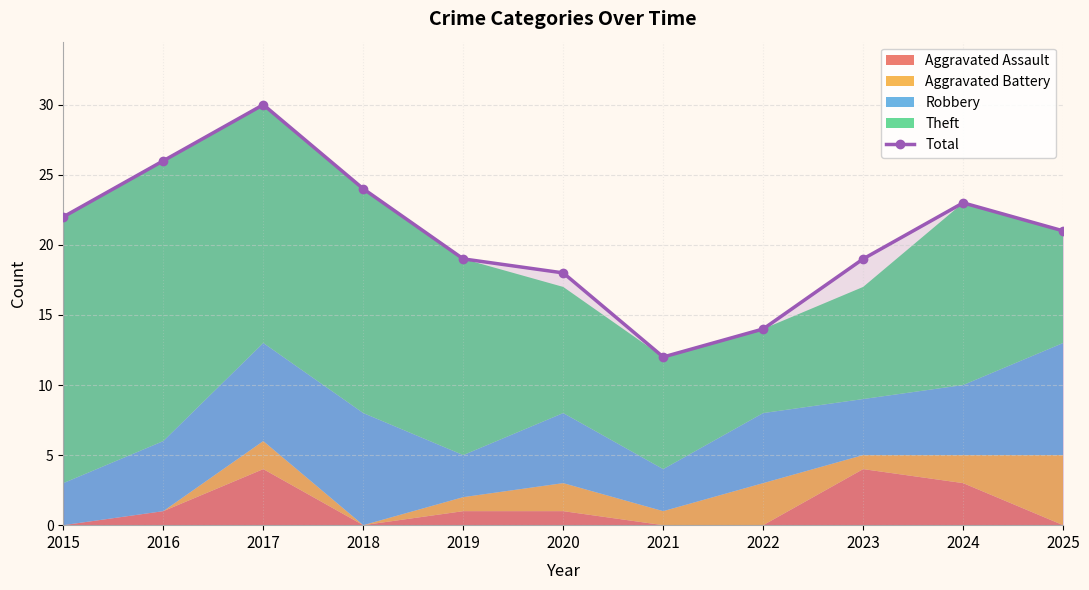

What is the value of the 5th point from the left?

19